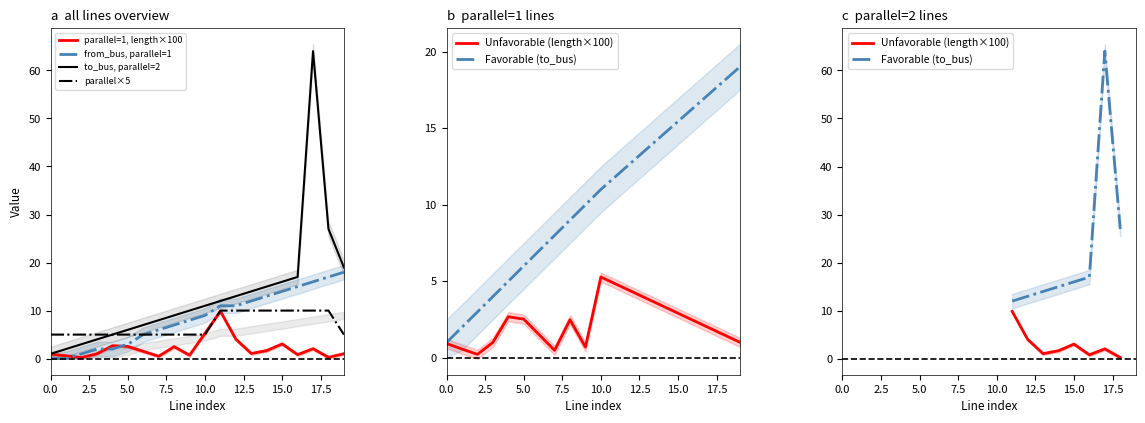

What is the minimum value for to_bus?

1.0